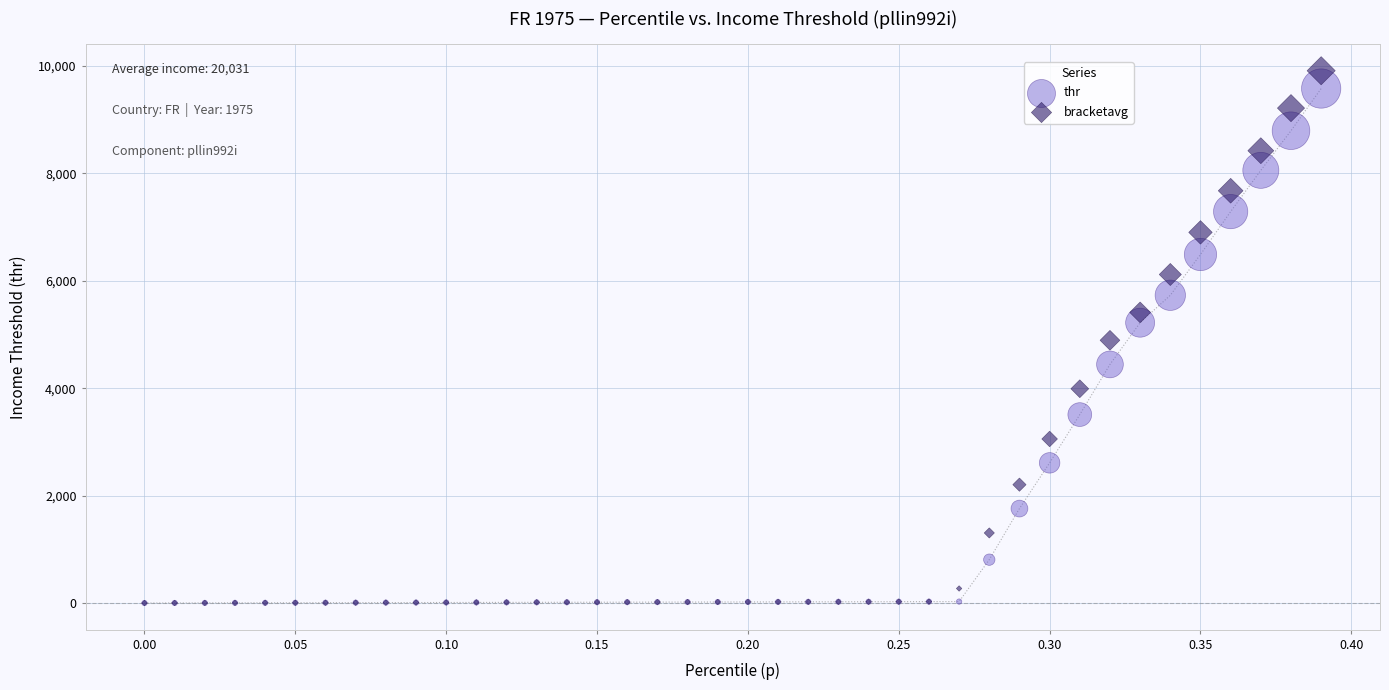

Which series reaches the maximum Y coordinate?

bracketavg